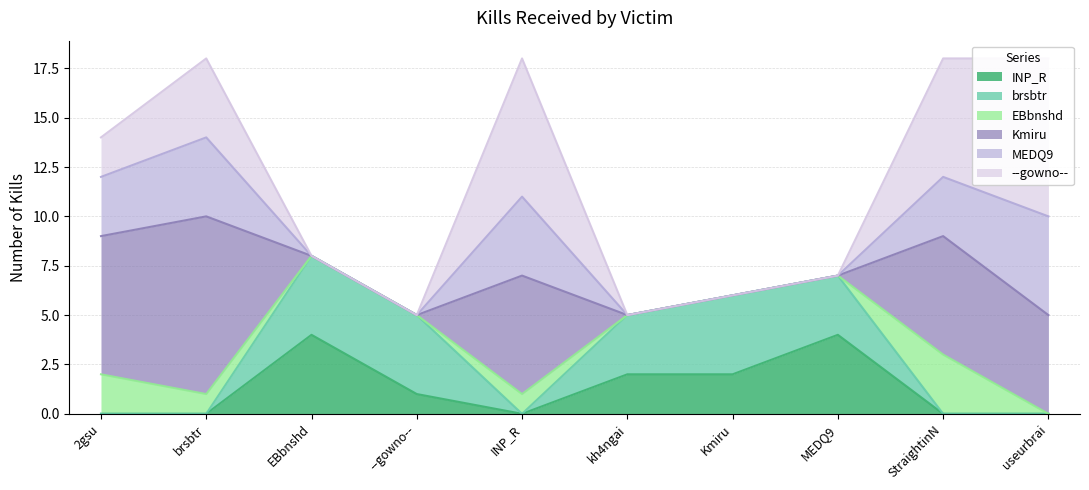

How many lines are shown in the chart?

6